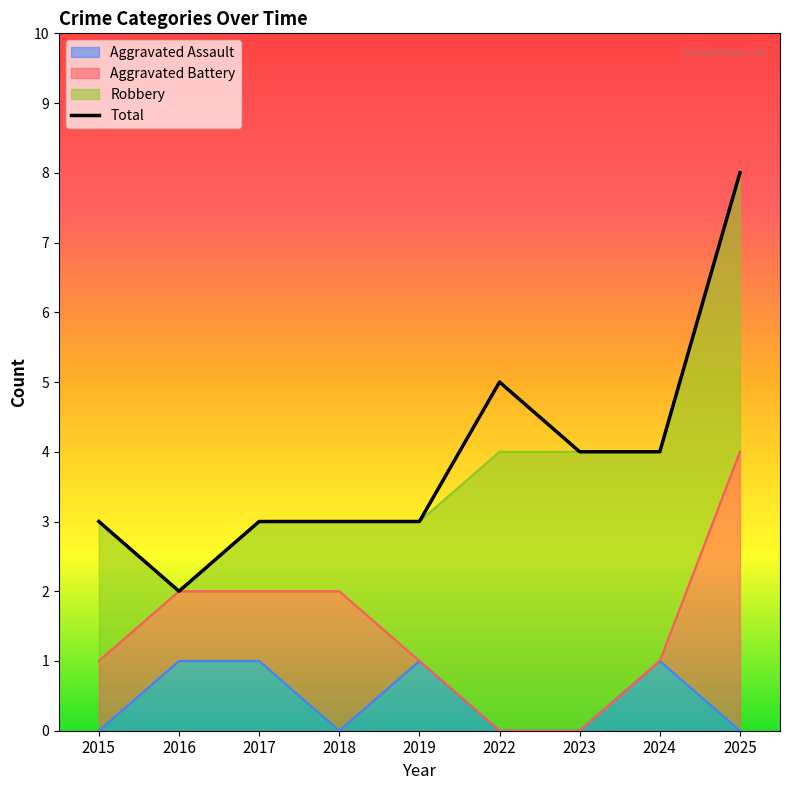

Rank the categories by value from lowest to highest.

2016, 2015, 2017, 2018, 2019, 2023, 2024, 2022, 2025